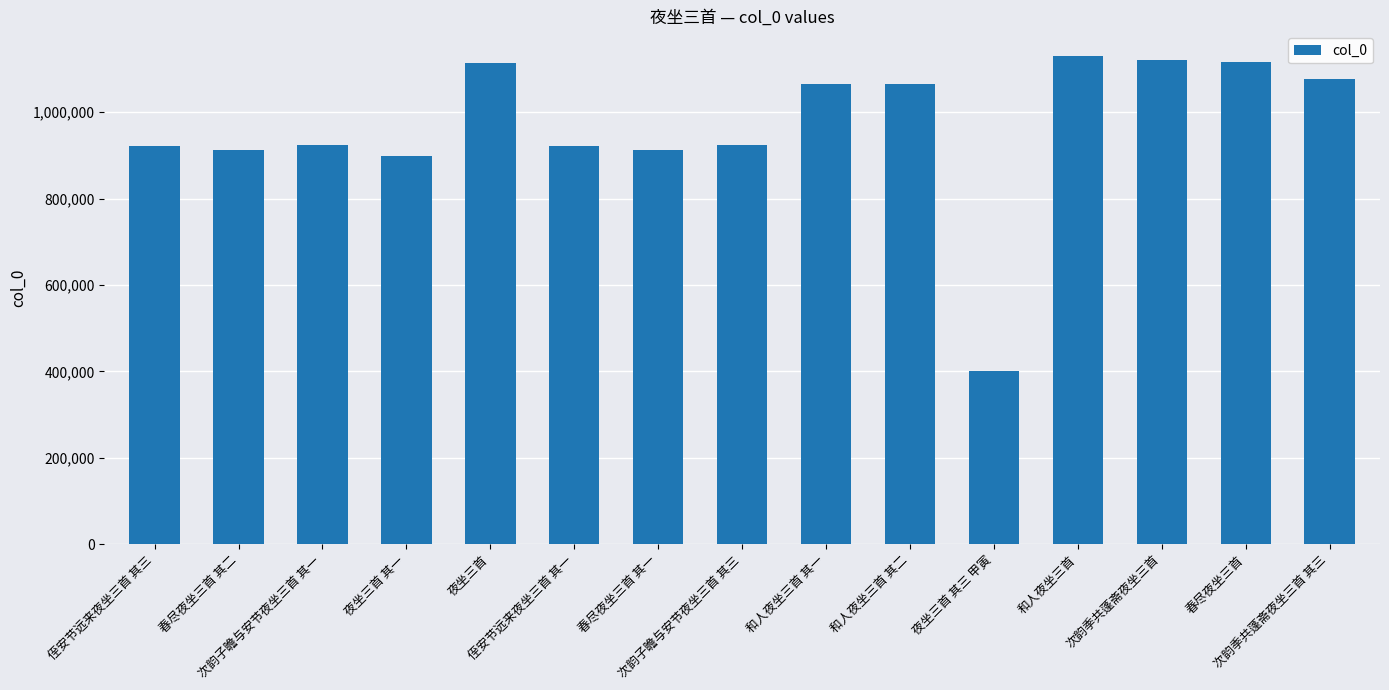

What is the maximum value shown in the chart?

1130323